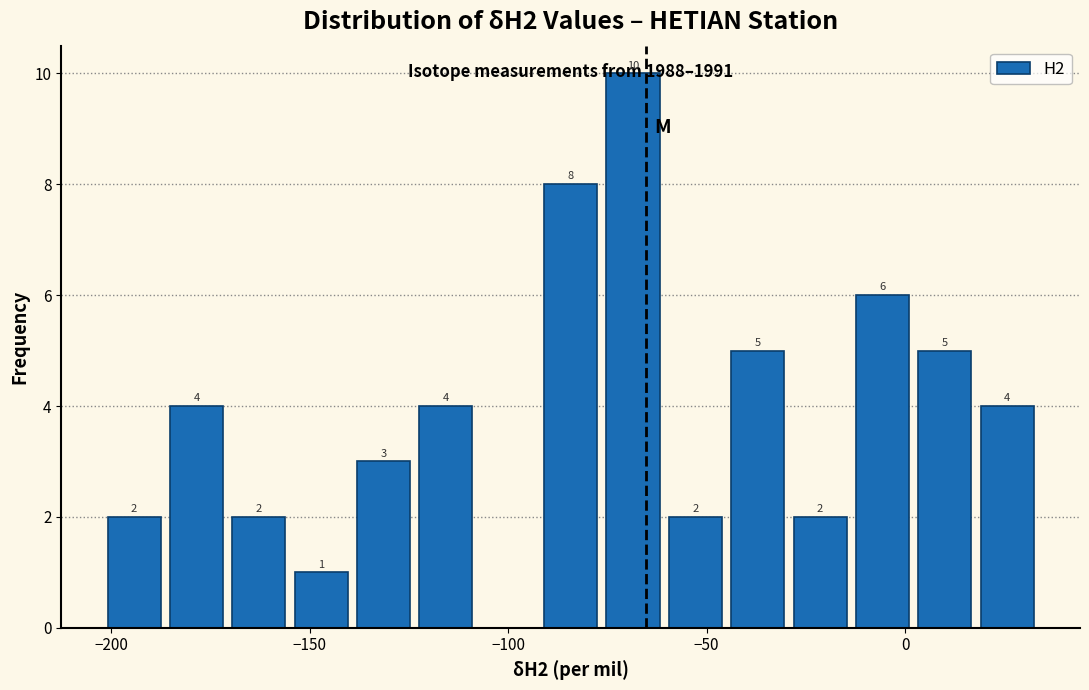

Around what value on the x-axis is the tallest bar? Give the approximate position of its centre, as read against the axis.

-70